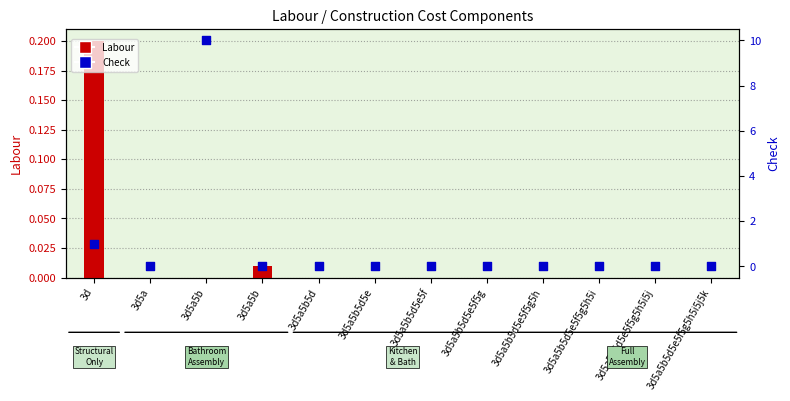

Is the value of Check at 3d5a5b5d5e5f5g5h5i greater than the value of Labour at 3d5a5b?

No